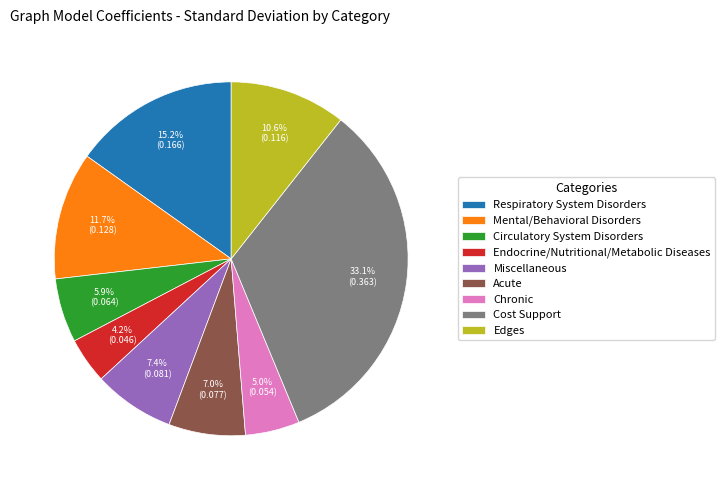

The Miscellaneous slice represents 1% of the pie. True or false?

False